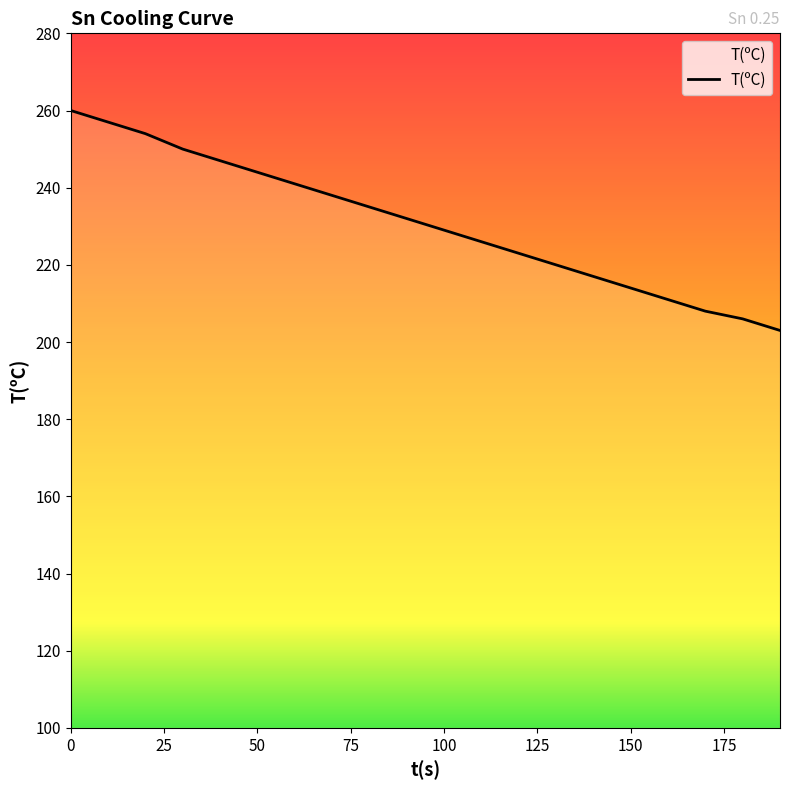

What is the difference between the maximum and minimum values?

57